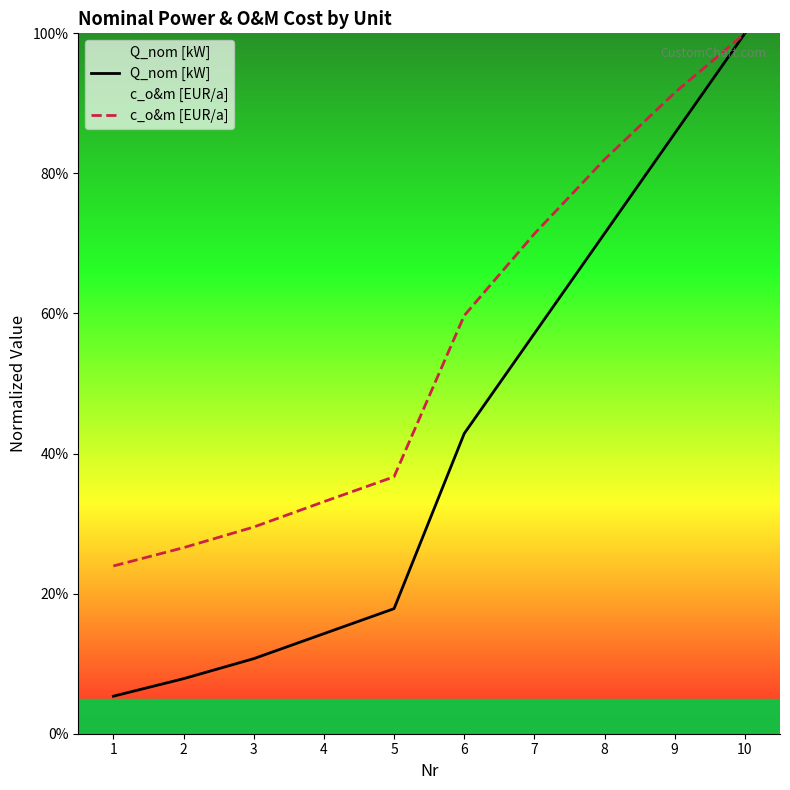

True or false: Q_nom [kW] and c_o&m [EUR/a] intersect in this chart.

False